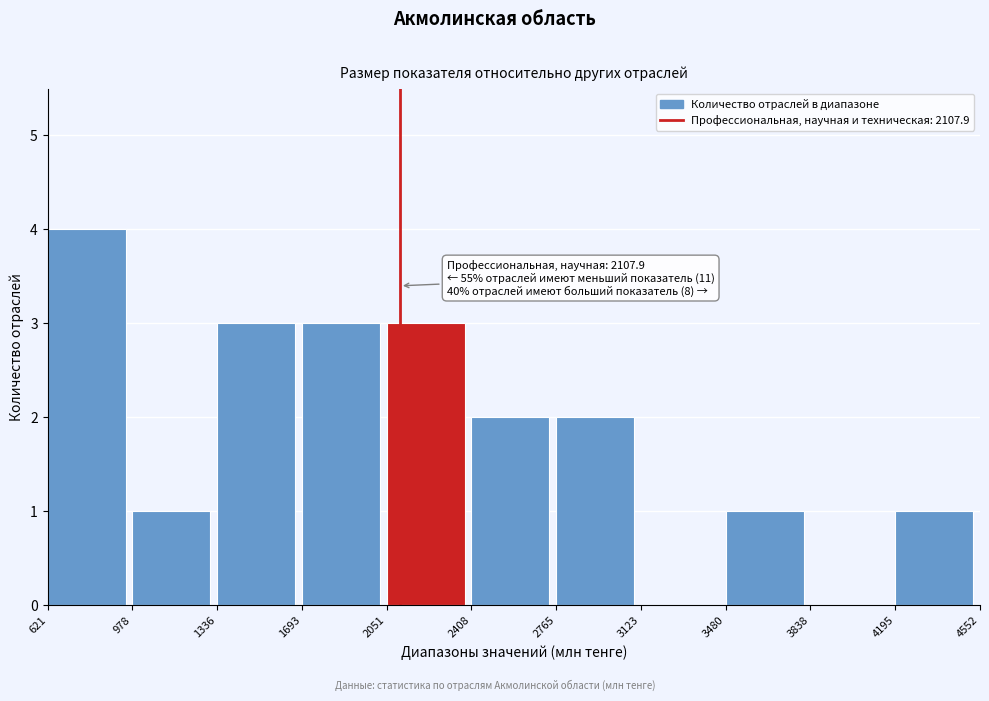

Over which range of the x-axis is the bar tallest?

621 to 978